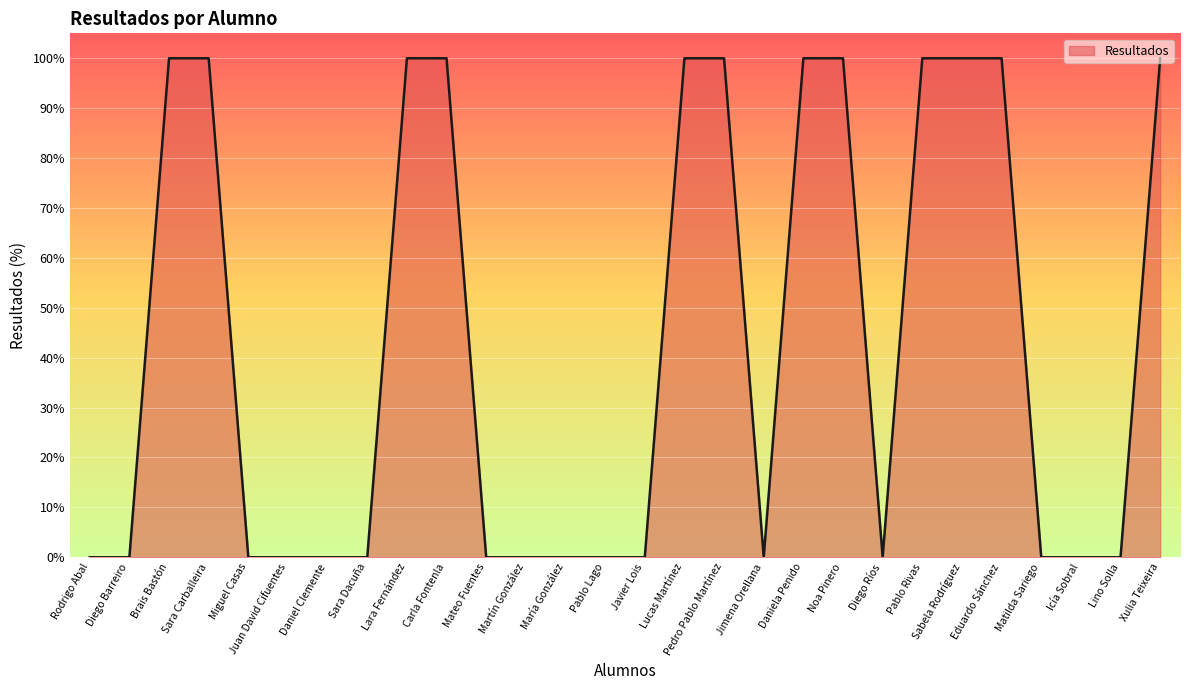

What is the difference between the maximum and minimum values?

100